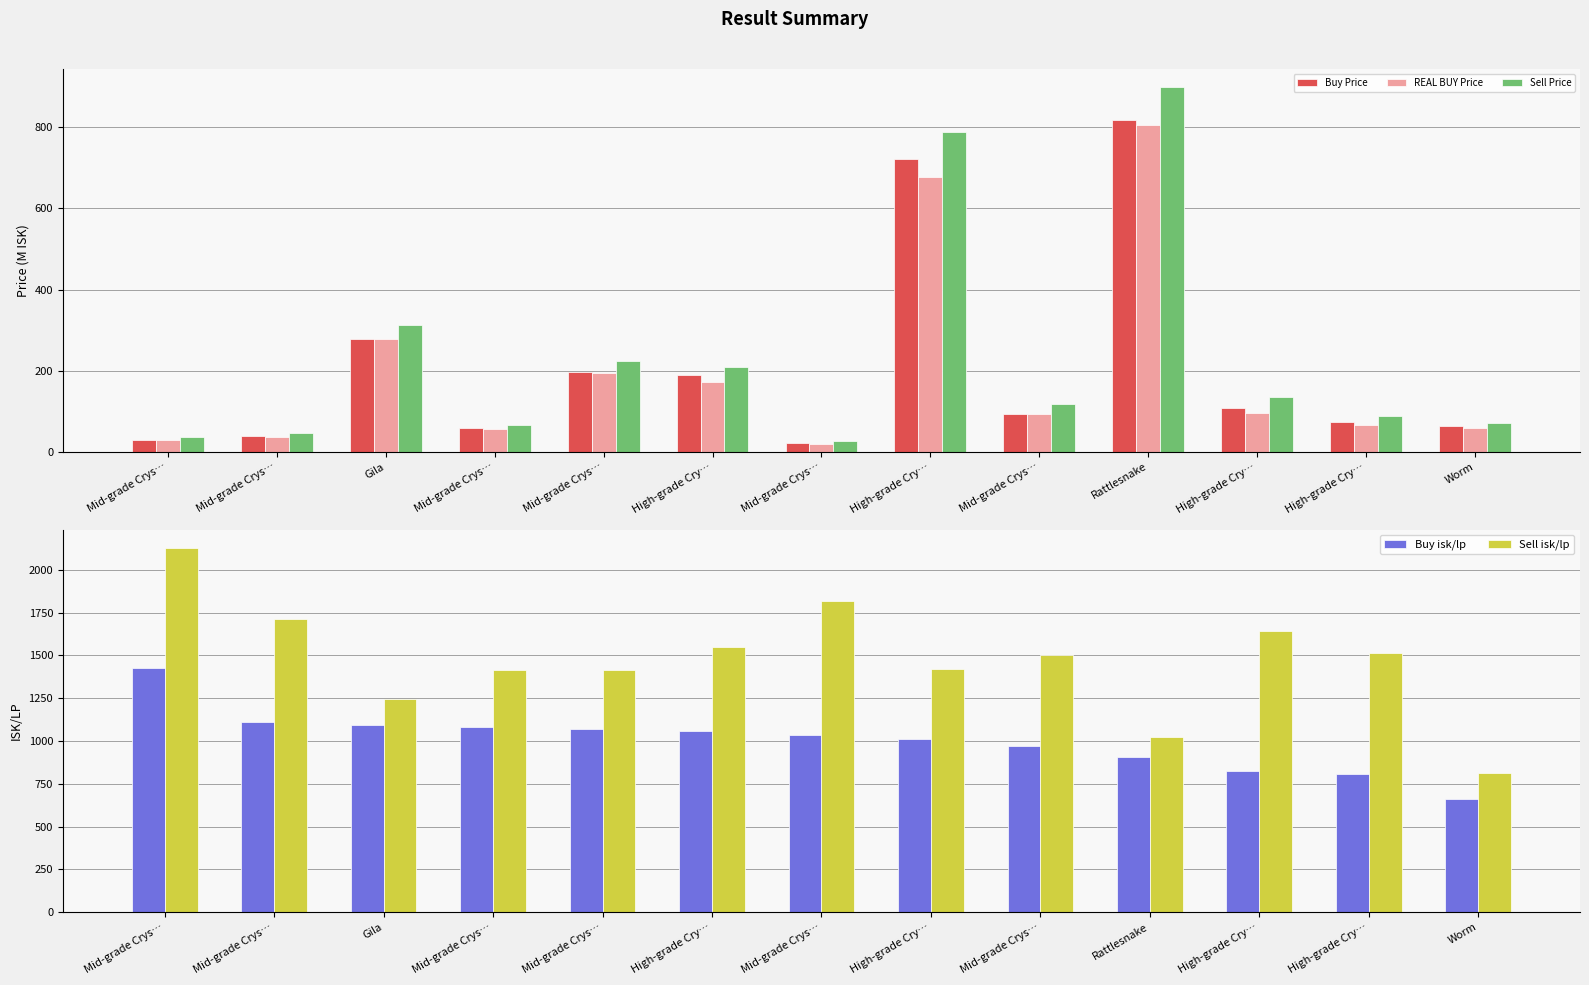

Reading right to left, transcribe all the data shown in this chart.

Buy Price: 62.3	74.1	107.1	817.9	93.8	721.2	21.5	190.1	195.7	59.4	277.8	38.9	29.4
REAL BUY Price: 58.0	66.0	95.5	805.0	93.3	678.5	20.1	171.4	195.0	56.8	277.2	36.4	29.0
Sell Price: 69.9	88.3	133.9	898.9	117.2	788.5	26.0	209.7	224.1	65.0	313.5	45.3	36.0
Buy isk/lp: 662.5	805.8	827.4	906.2	972.5	1010.1	1036.2	1060.0	1070.8	1084.7	1092.5	1112.1	1428.7
Sell isk/lp: 811.1	1513.4	1640.1	1023.6	1502.7	1420.9	1814.8	1546.3	1413.2	1412.7	1243.8	1710.8	2128.7